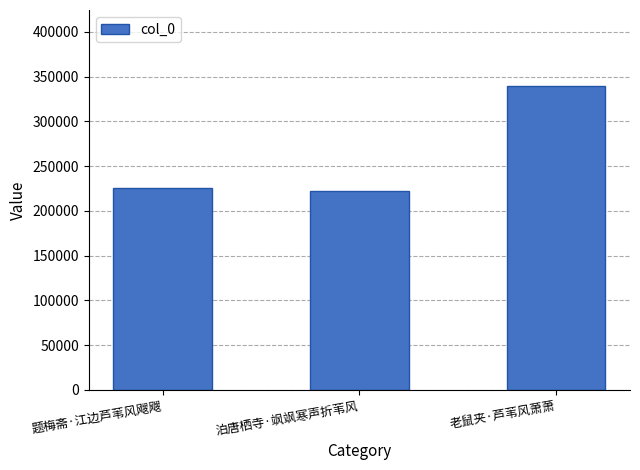

What is the minimum value shown in the chart?

221675